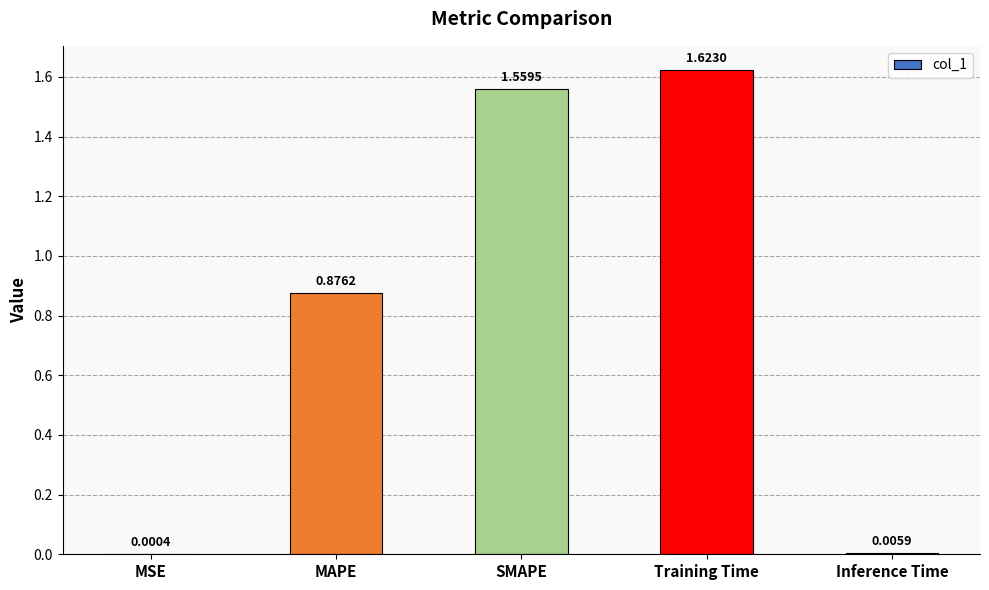

Are the bars horizontal?

No